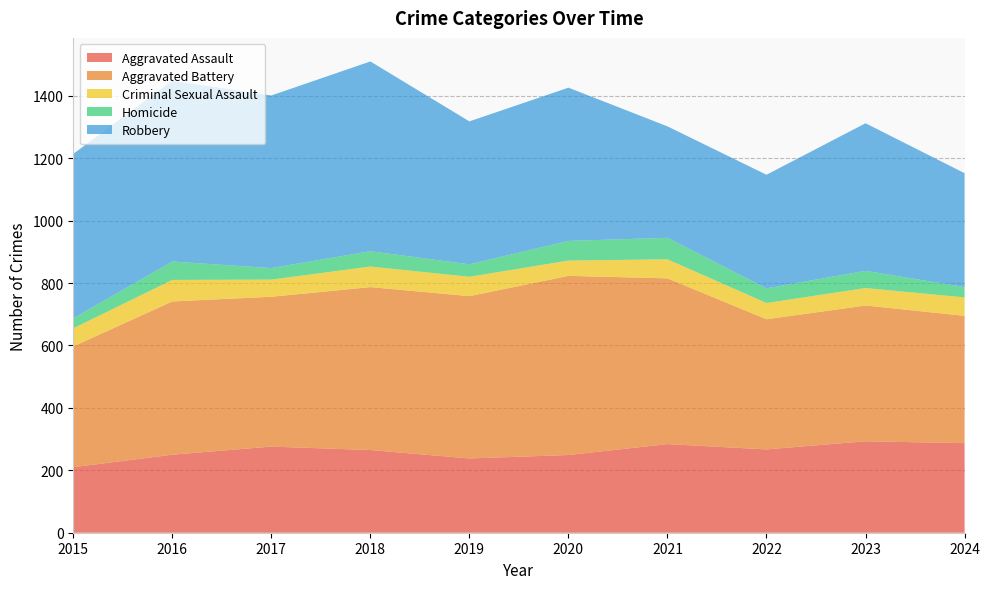

Reading left to right, what are all the values shown in this chart?

Aggravated Assault: 2015=210	2016=250	2017=276	2018=265	2019=238	2020=249	2021=284	2022=267	2023=293	2024=287
Aggravated Battery: 2015=387	2016=491	2017=480	2018=522	2019=520	2020=574	2021=531	2022=417	2023=435	2024=408
Criminal Sexual Assault: 2015=58	2016=69	2017=55	2018=66	2019=62	2020=49	2021=61	2022=52	2023=56	2024=59
Homicide: 2015=32	2016=59	2017=37	2018=49	2019=40	2020=63	2021=69	2022=47	2023=55	2024=33
Robbery: 2015=527	2016=579	2017=553	2018=608	2019=458	2020=491	2021=357	2022=364	2023=473	2024=365